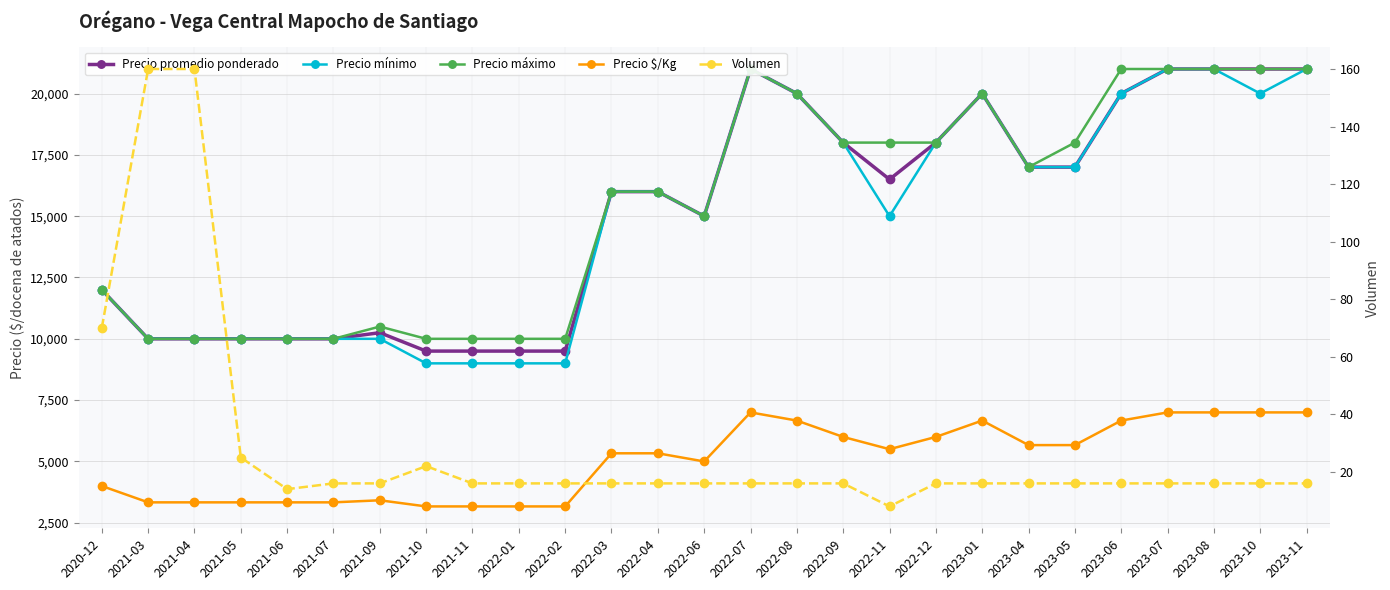

Where is the first local maximum for Precio $/Kg?

2021-09